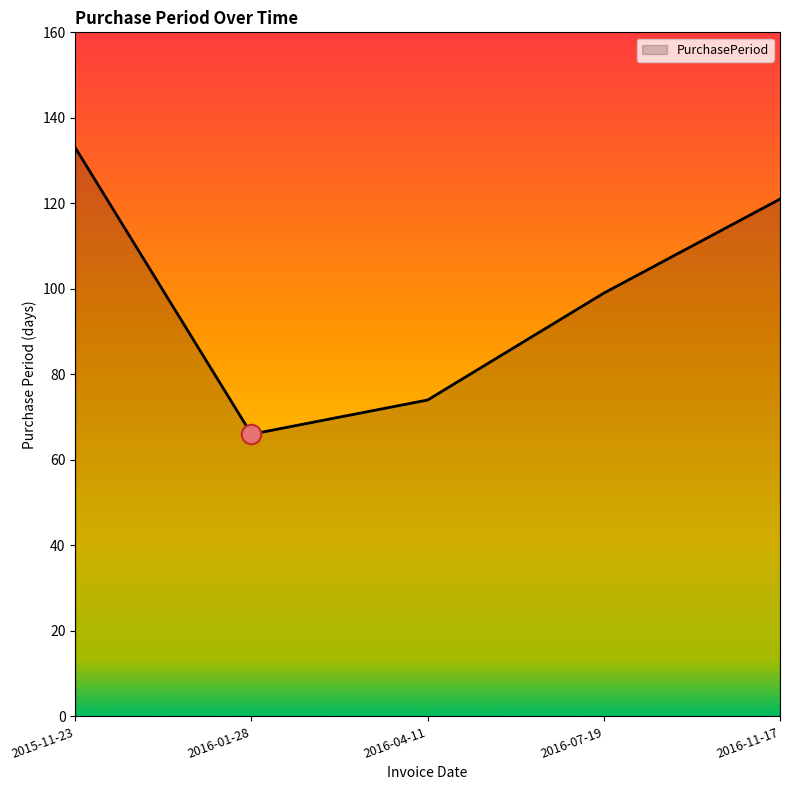

What is the sum of all values?

493